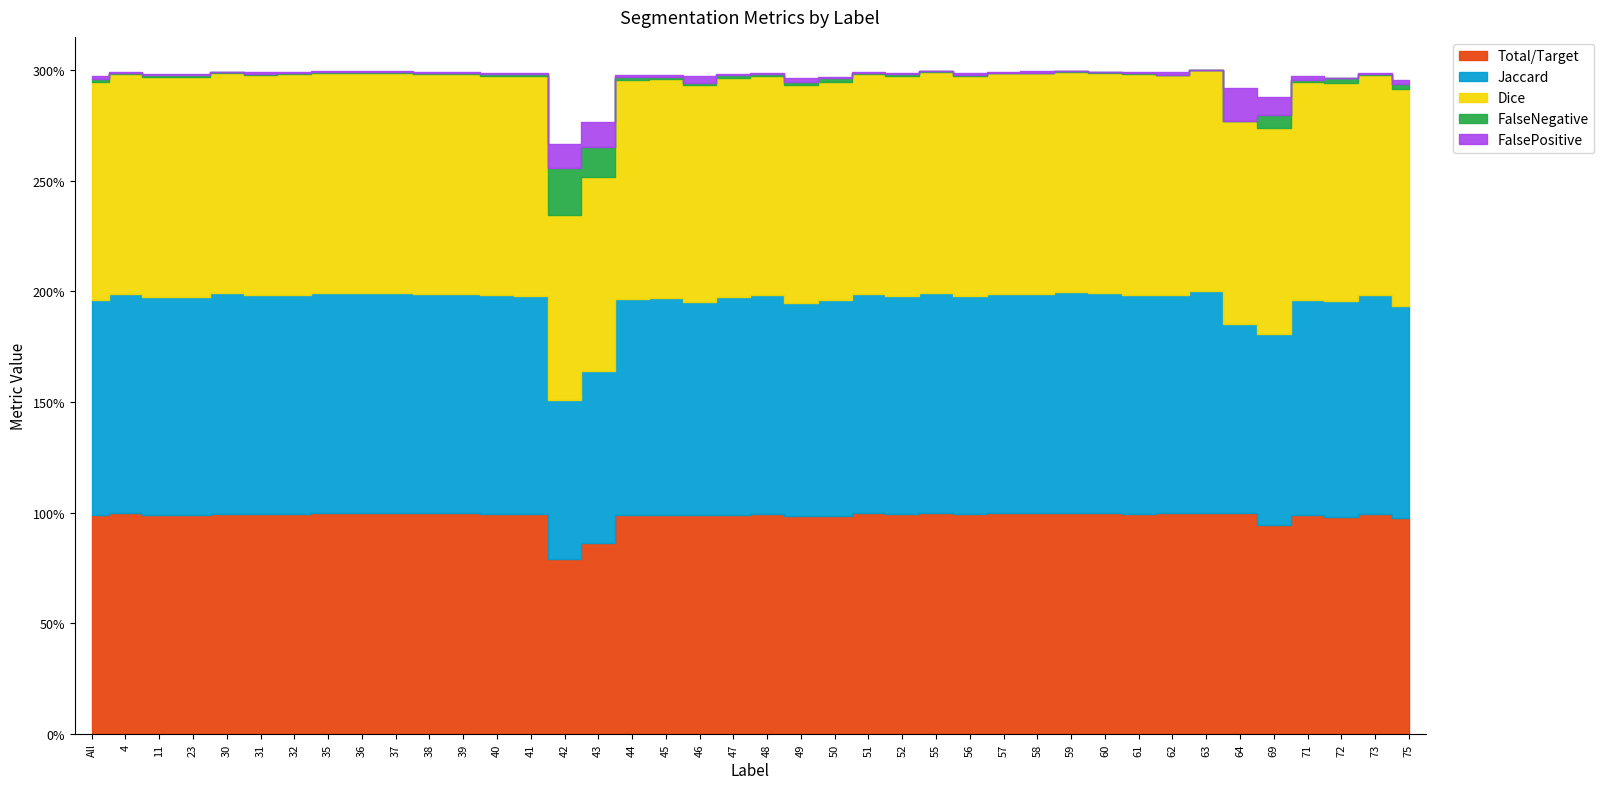

At how many categories does at least one series exceed 0?

40